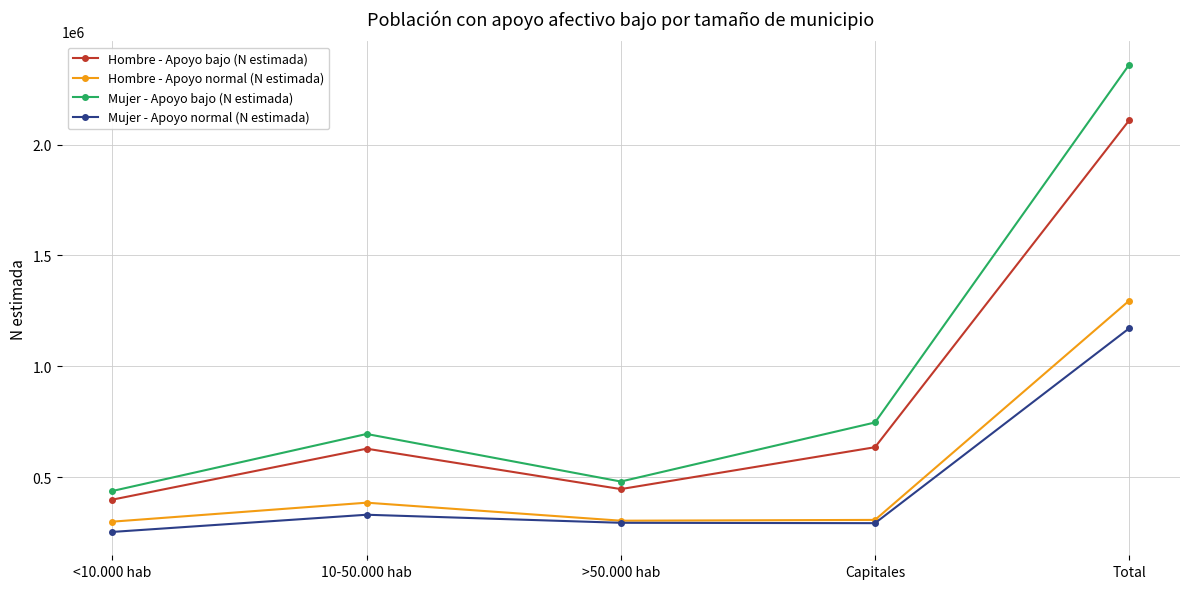

What is the difference between the highest and lowest values at >50.000 hab?

186070